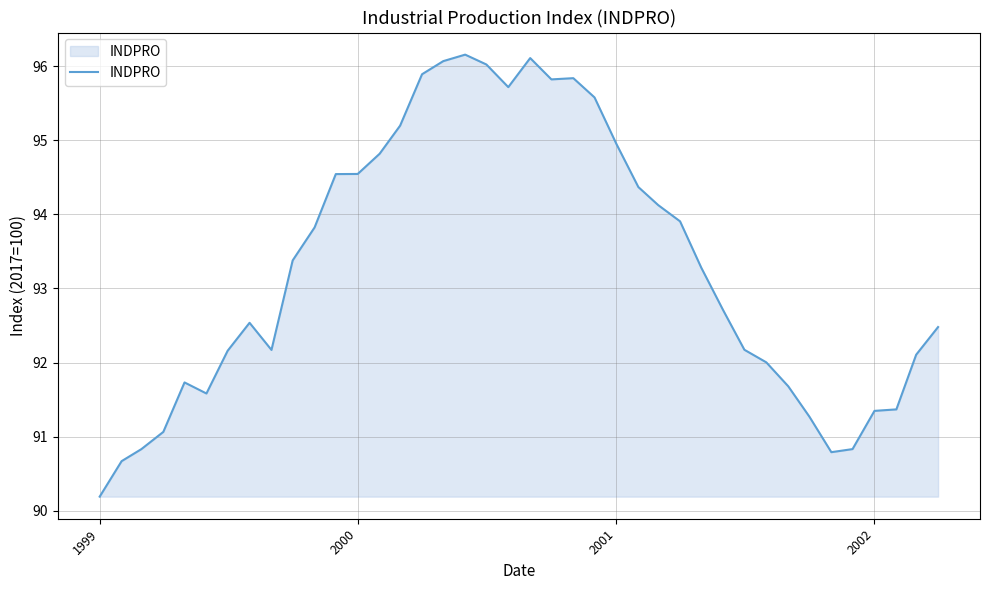

What is the difference between the maximum and minimum values?

6.0